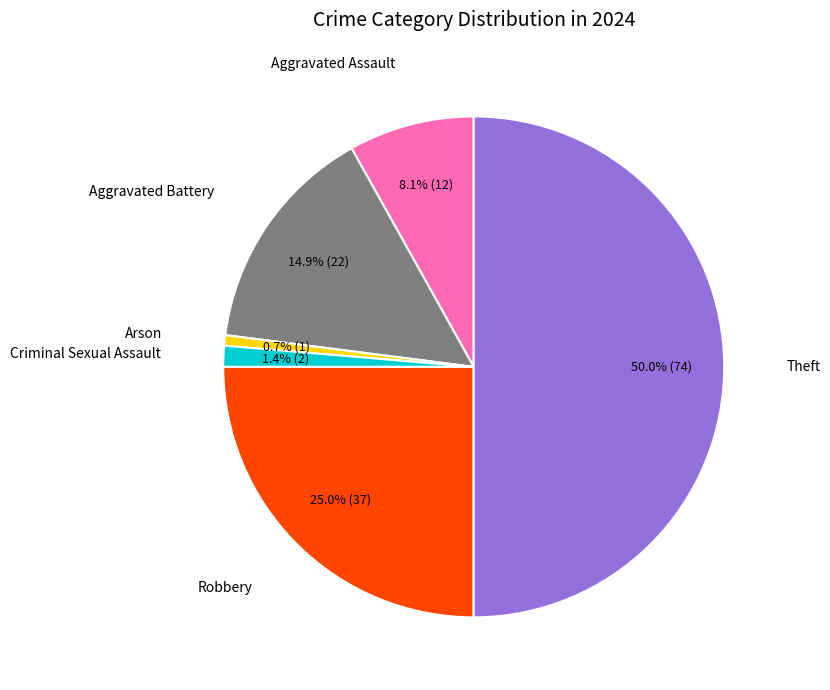

How many segments does this pie chart have?

6